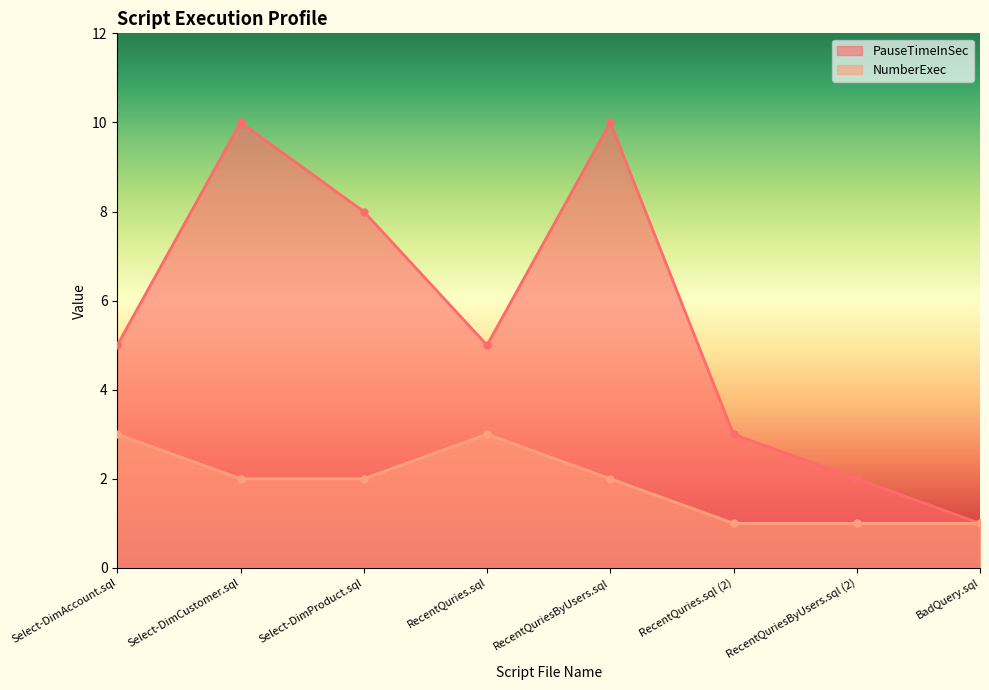

True or false: PauseTimeInSec has a value of 10 at Select-DimCustomer.sql.

True